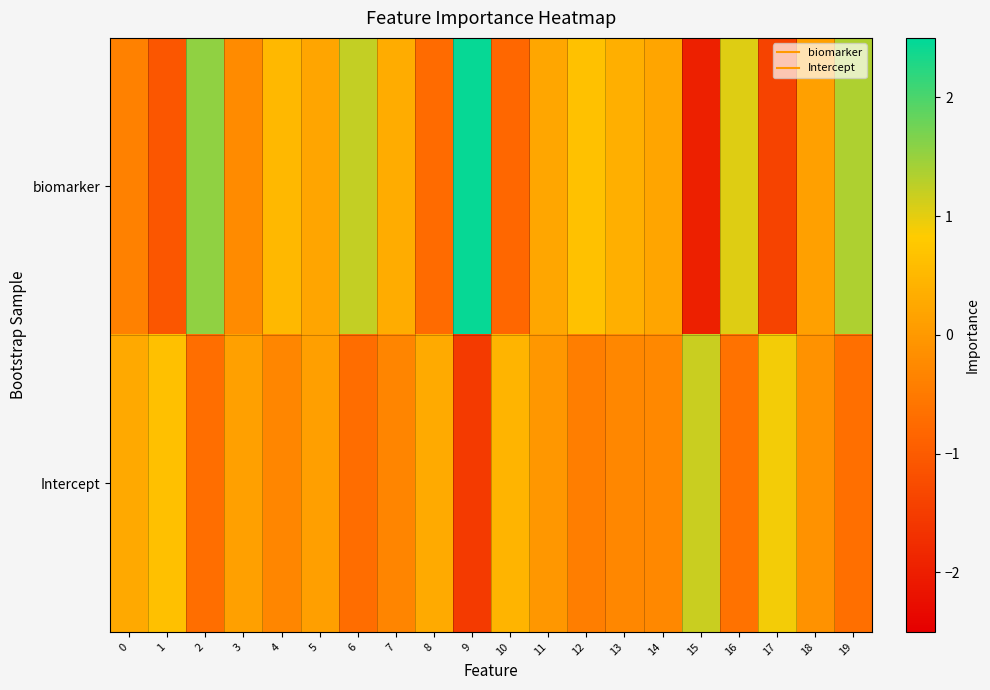

Between 5 and 16, which series saw the biggest shift?

biomarker